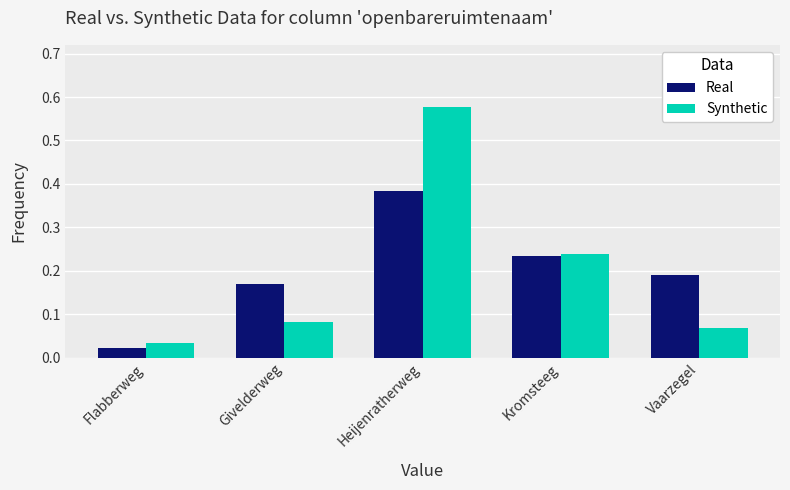

True or false: Synthetic has a value of 0.0 at Vaarzegel.

False